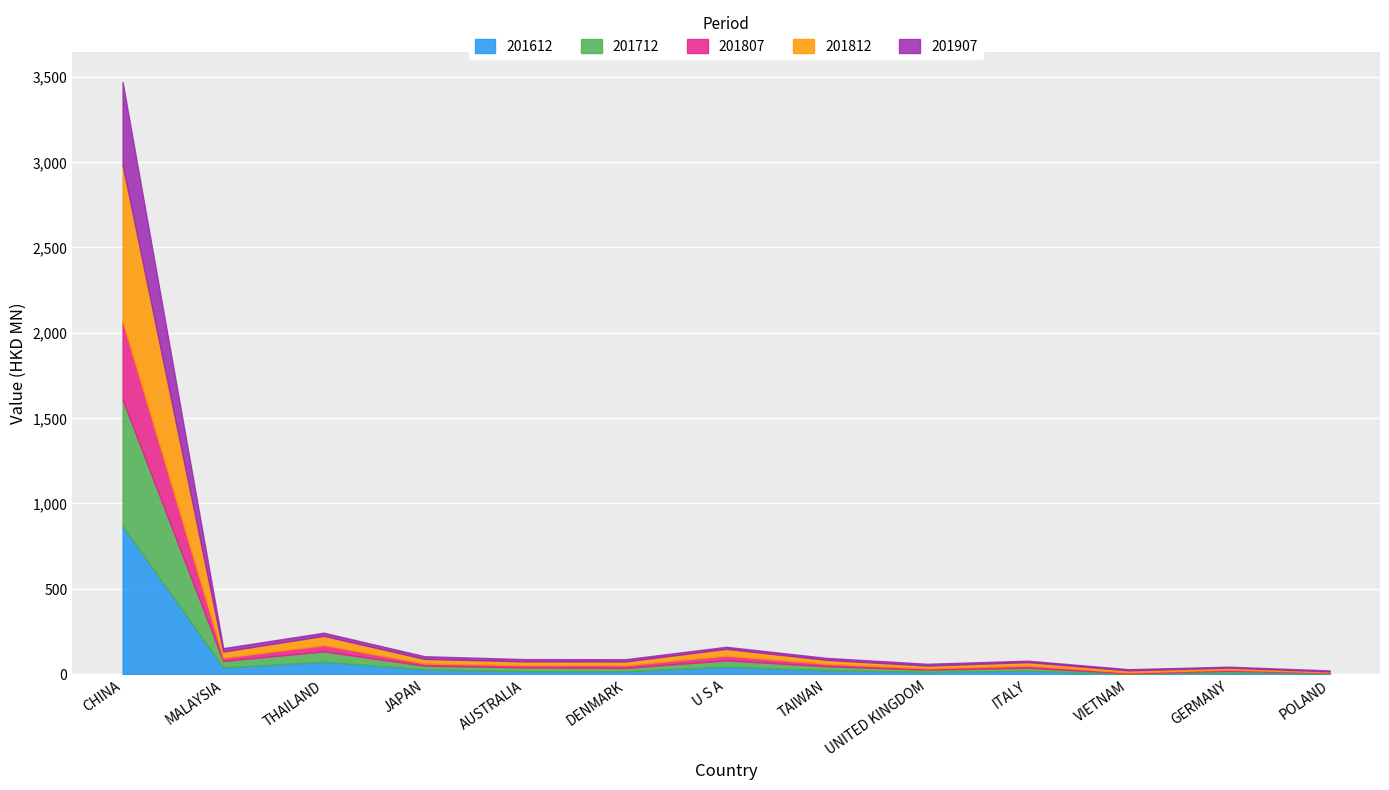

True or false: 201612 and 201712 cross at least once.

True